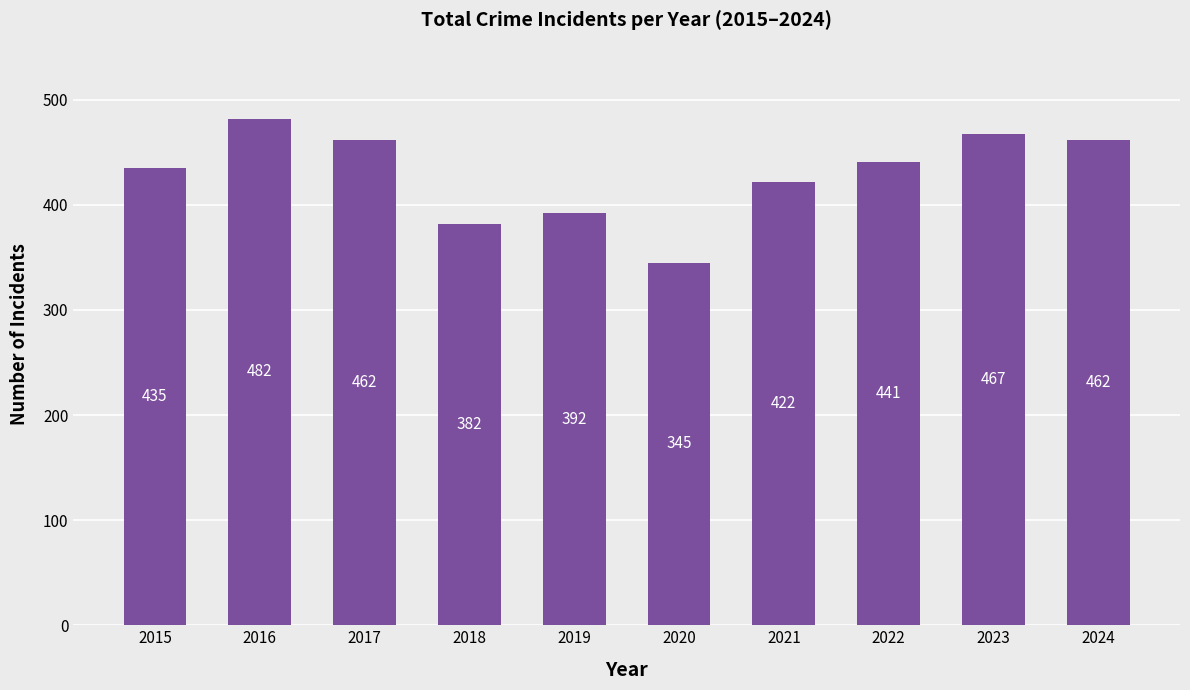

What is the difference between the maximum and minimum values?

137